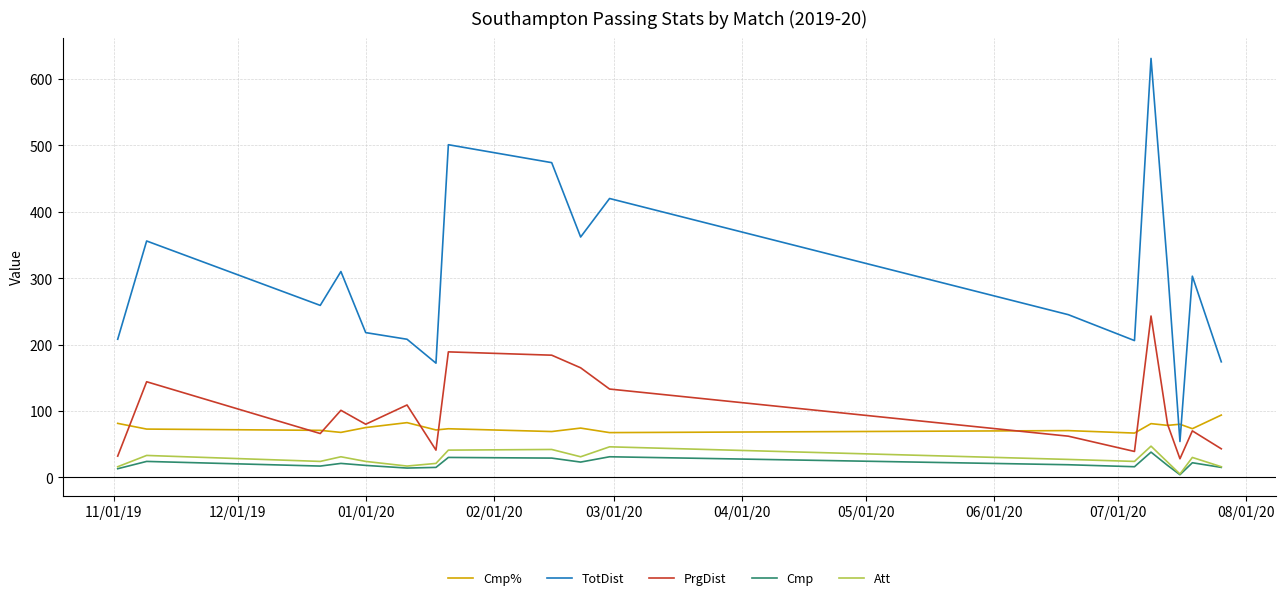

Which series has the largest range (max minus min)?

TotDist